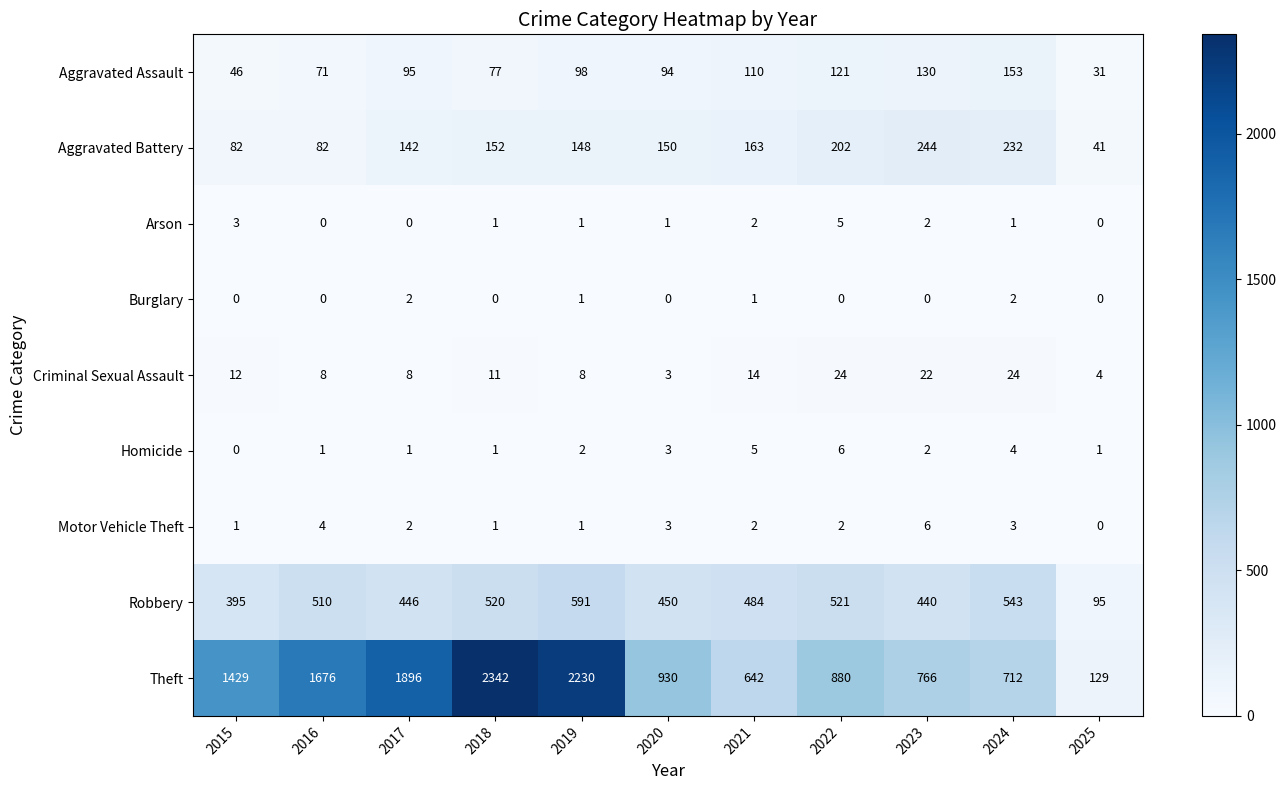

The Homicide series shows 2 at 2020. True or false?

False